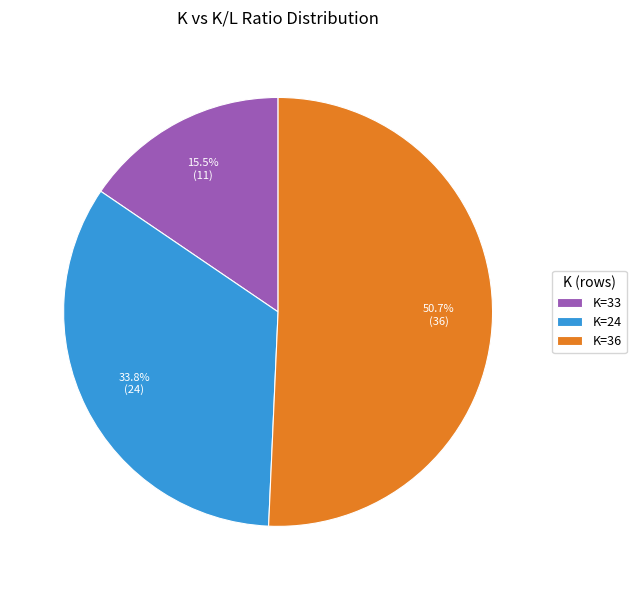

What is the smallest slice in the pie chart?

K=33